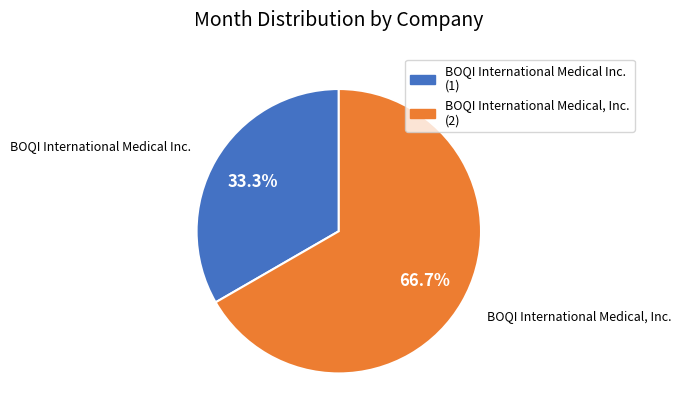

Which category has the biggest portion of the pie?

BOQI International Medical, Inc.